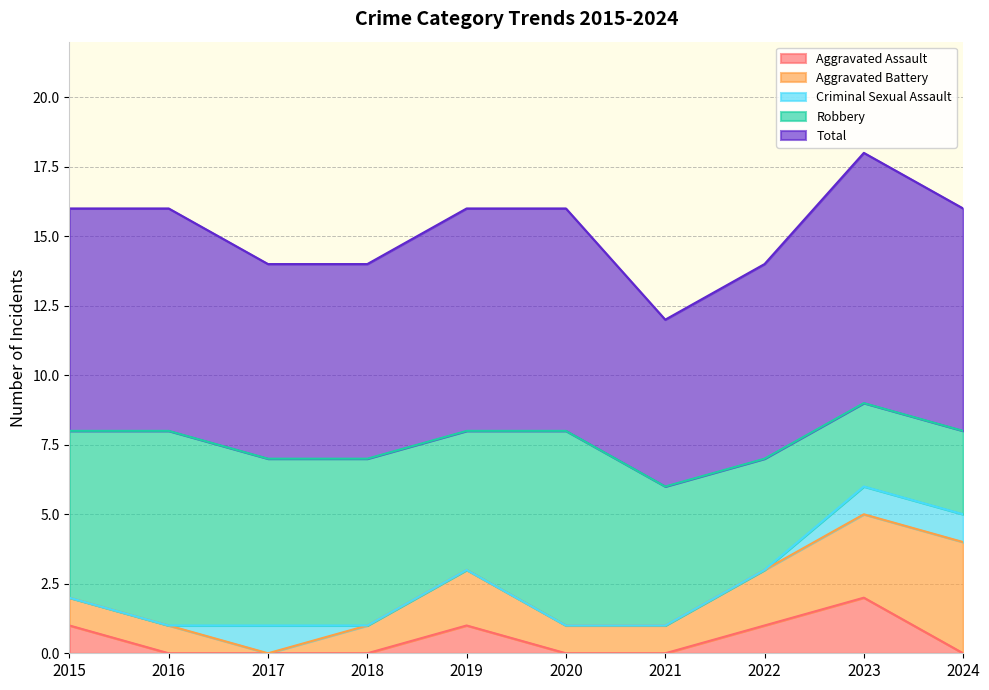

True or false: Total and Aggravated Assault intersect in this chart.

False